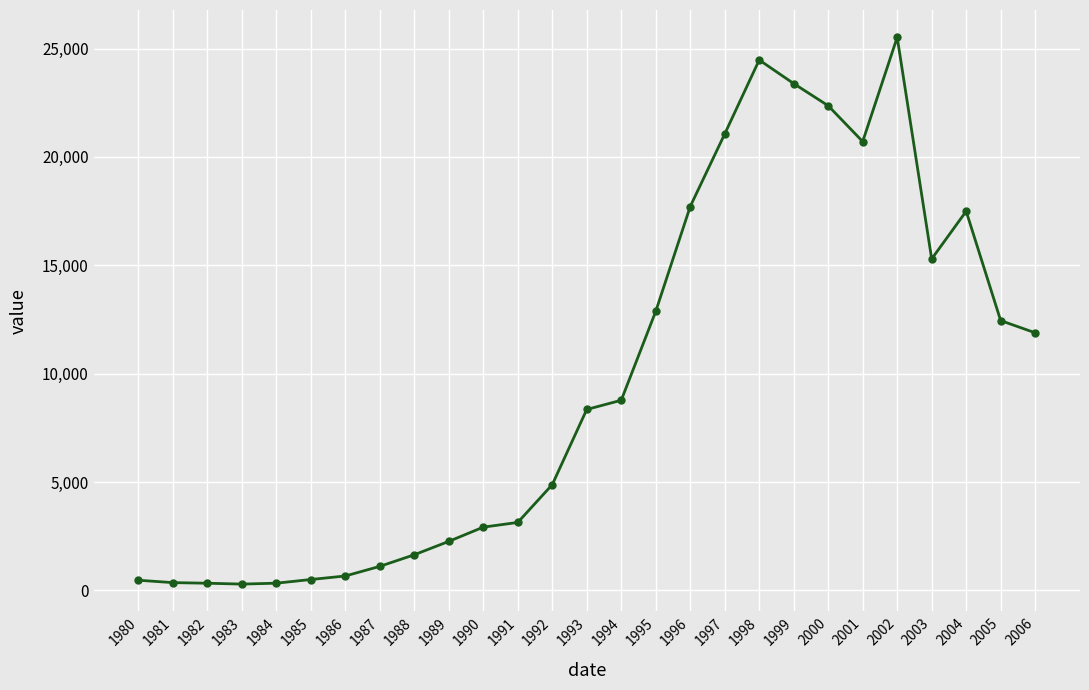

What is the average value?

9674